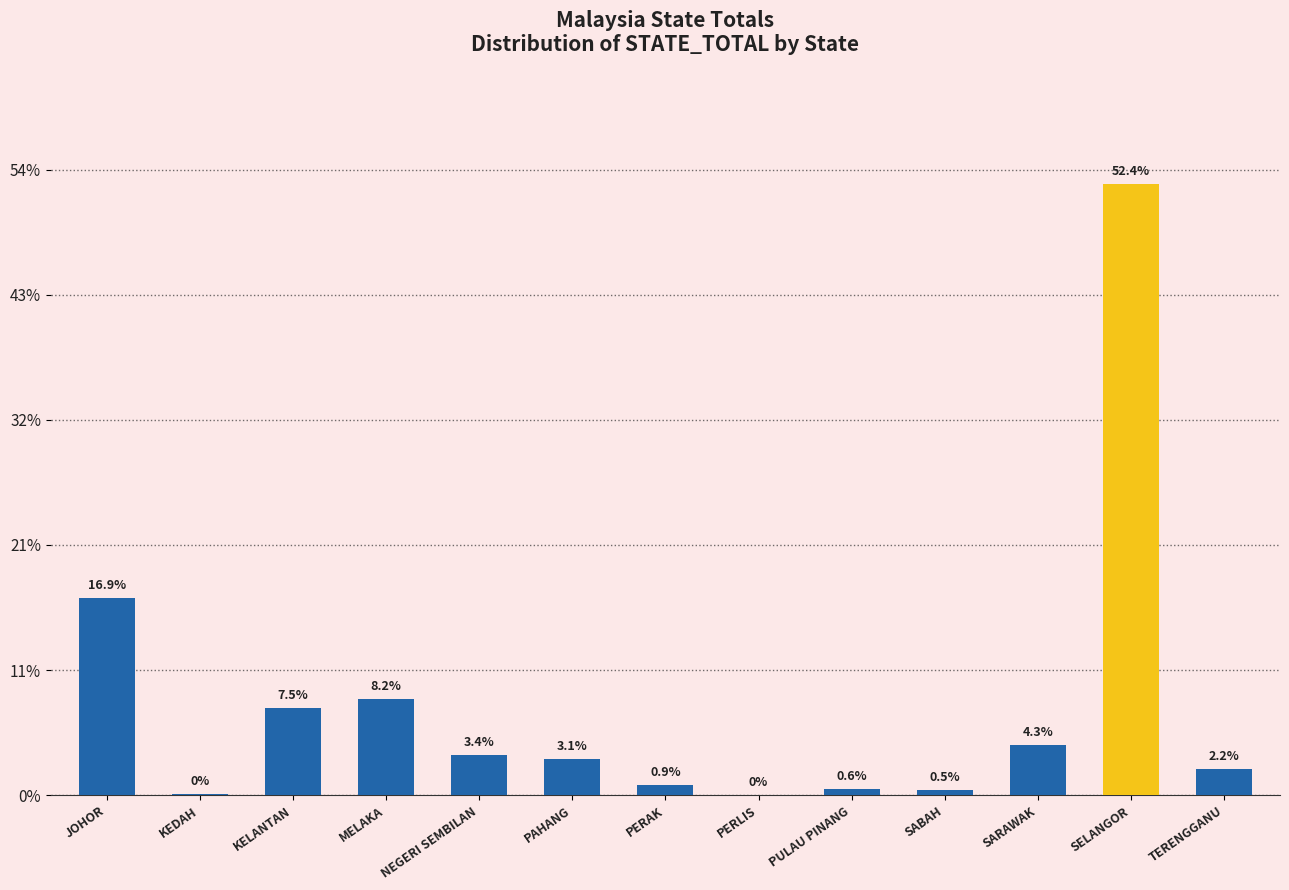

Reading left to right, extract all data points from this chart.

630	3	279	308	128	116	32	0	21	17	162	1955	83